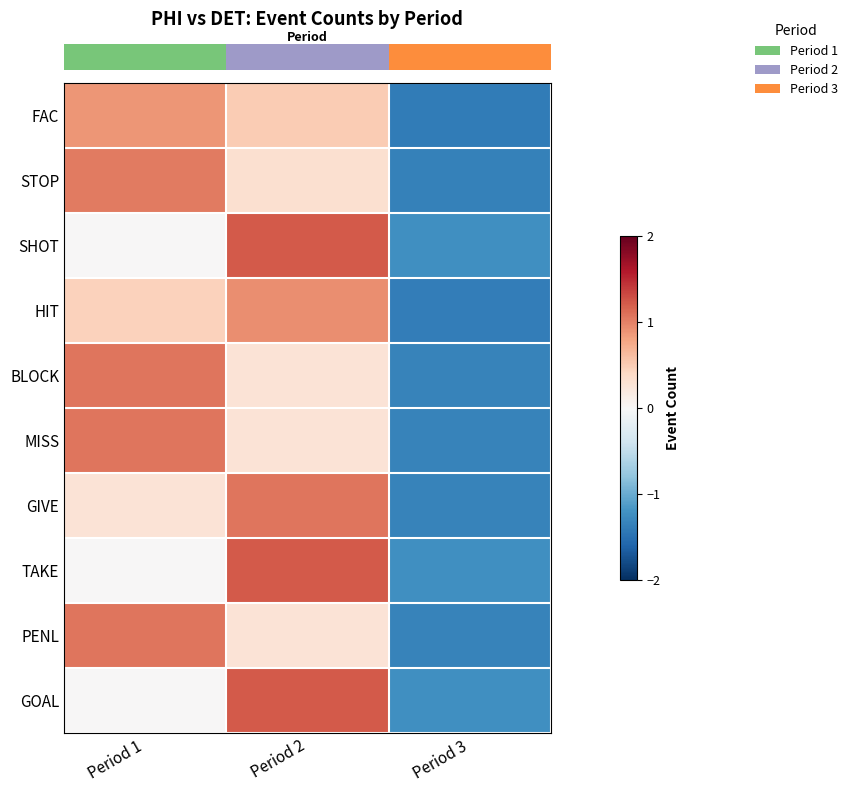

Which label corresponds to the largest value in the chart?

Period 2